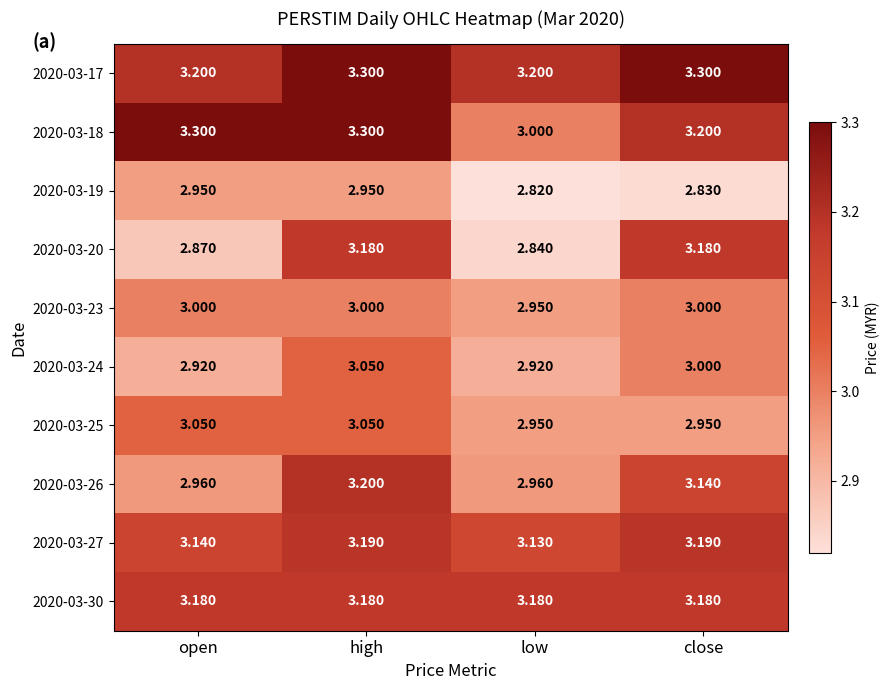

Which series has the largest total across all categories?

2020-03-17